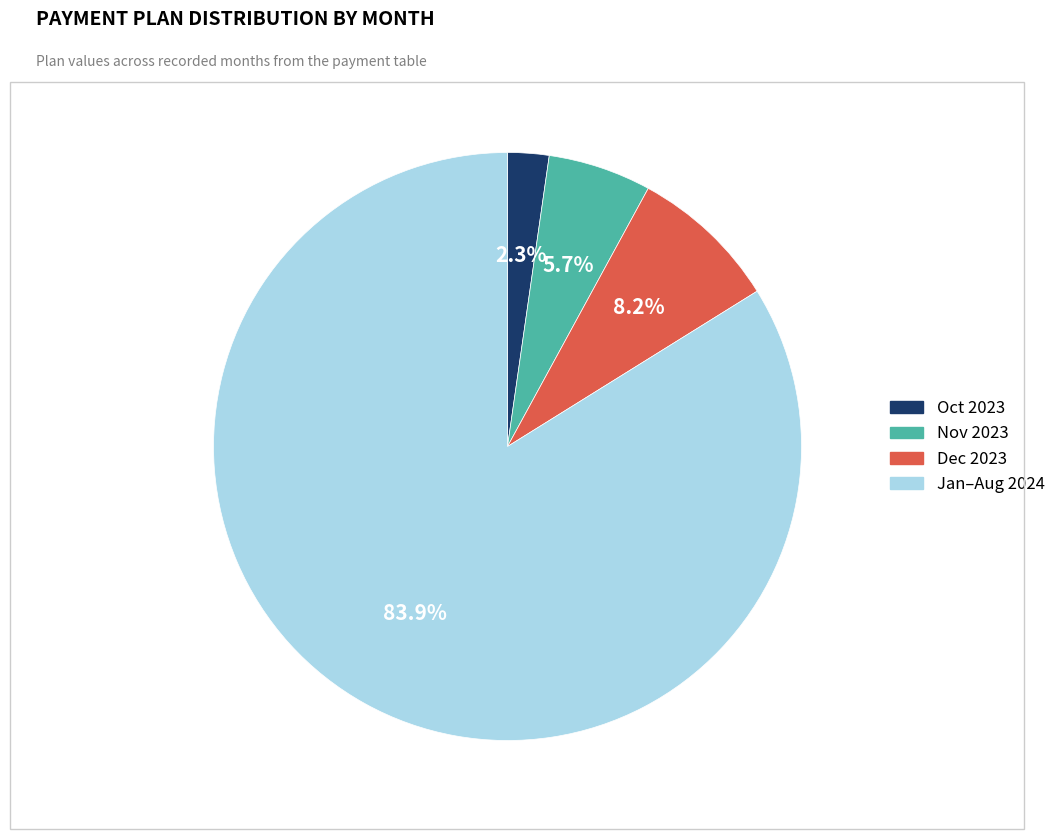

Rank the categories by value from lowest to highest.

Oct 2023, Nov 2023, Dec 2023, Jan–Aug 2024